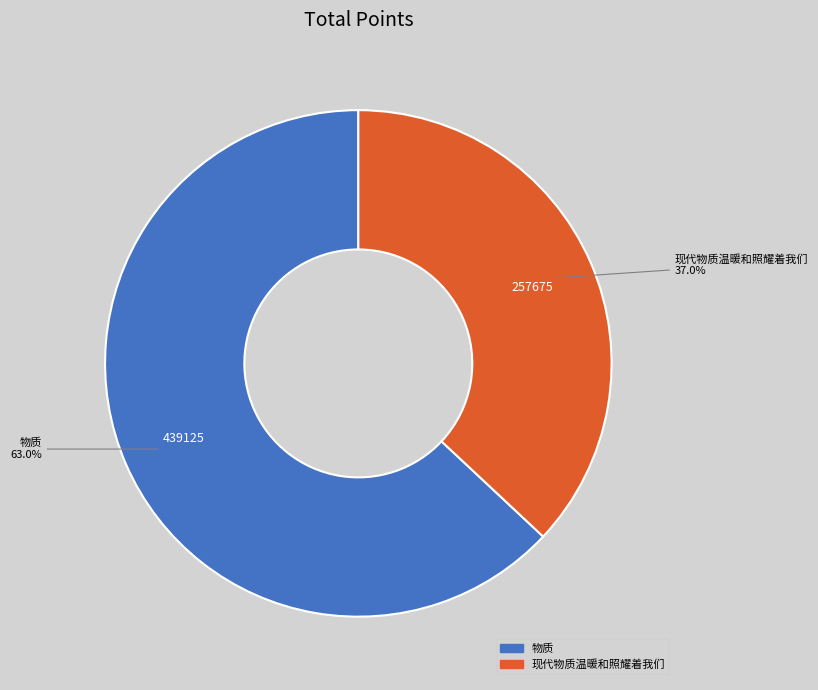

Which slice is the smallest?

现代物质温暖和照耀着我们